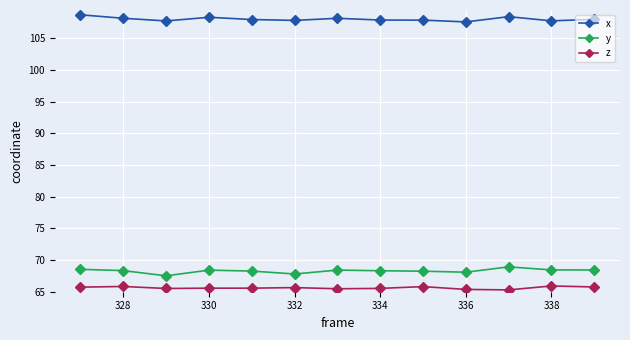

What are all the series names shown in the legend?

x, y, z